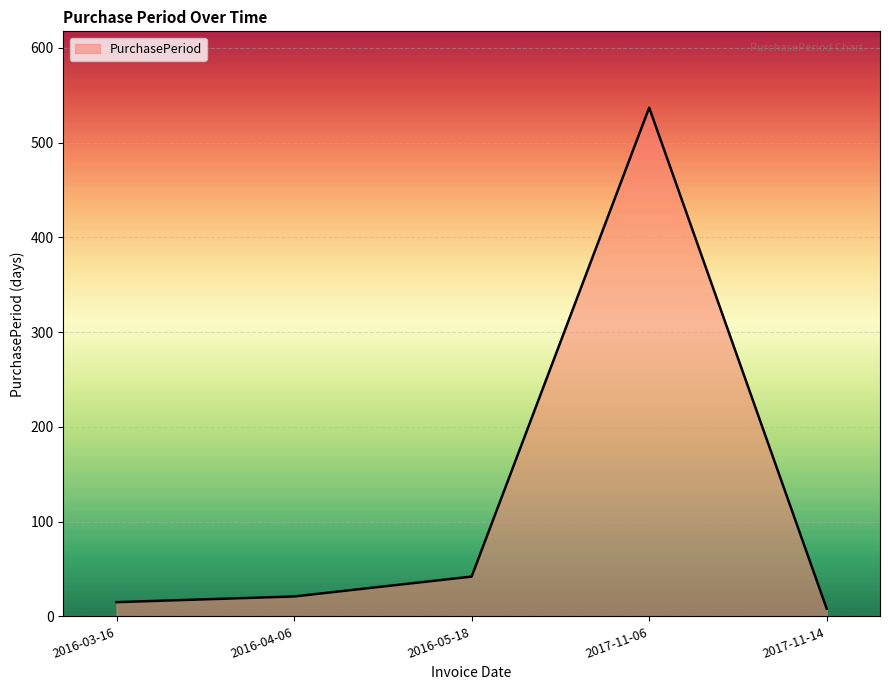

What is the smallest value displayed?

8